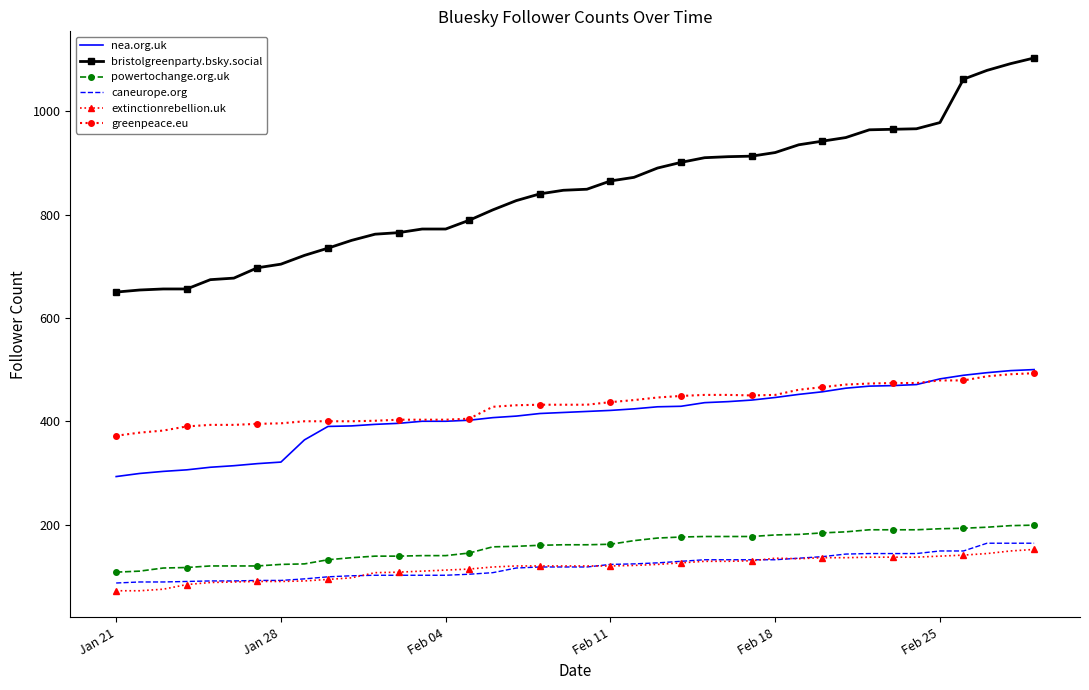

What is the maximum value for nea.org.uk?

500